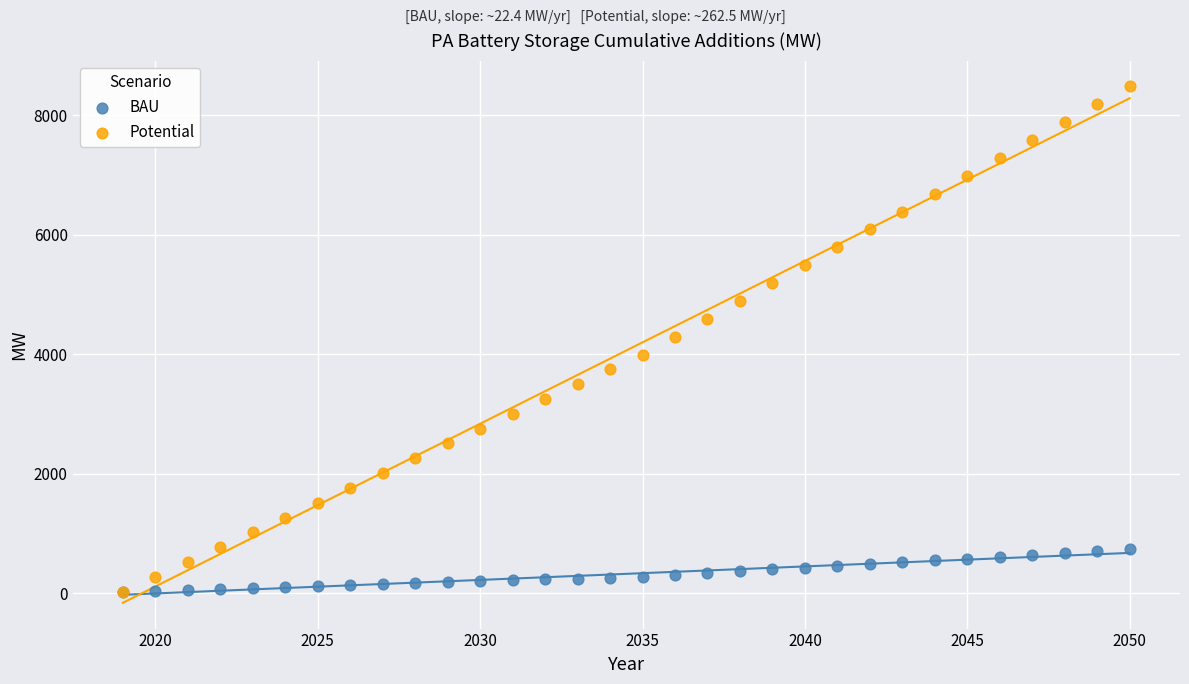

Which series has the largest Y range (max minus min)?

Potential